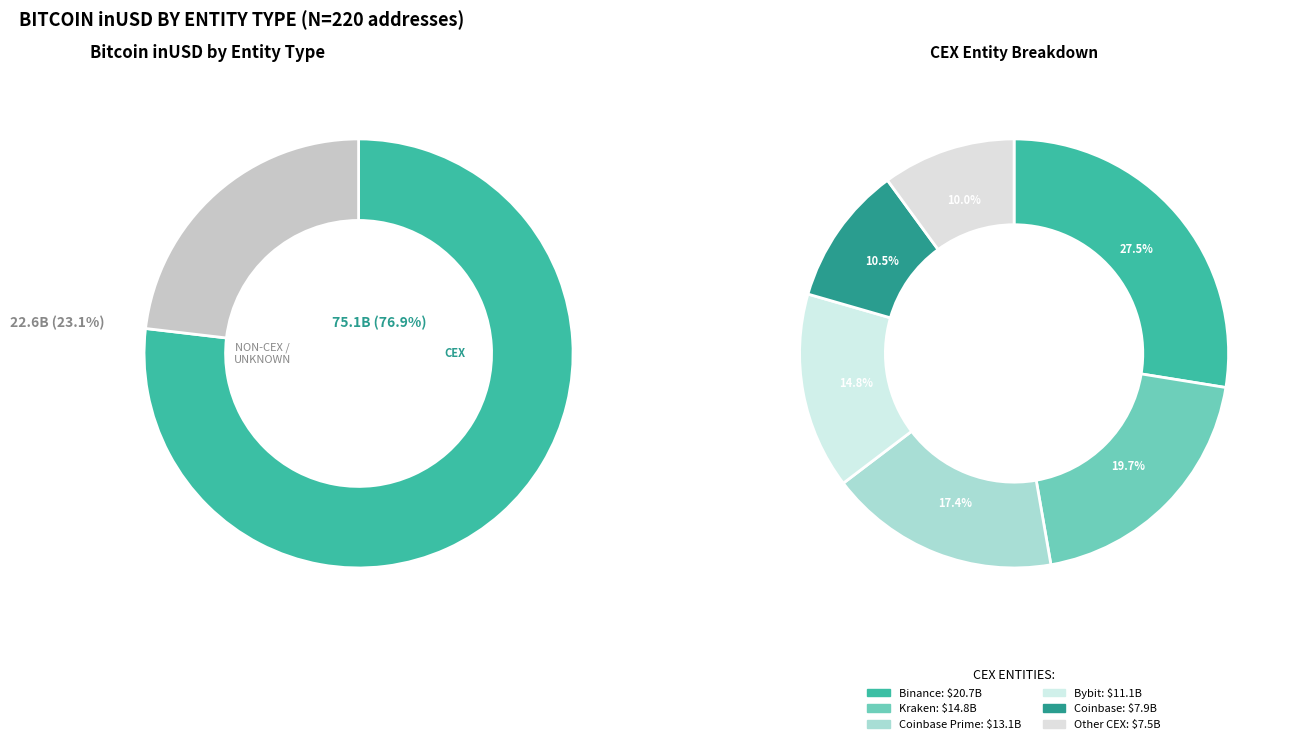

Which slice is the largest?

Binance